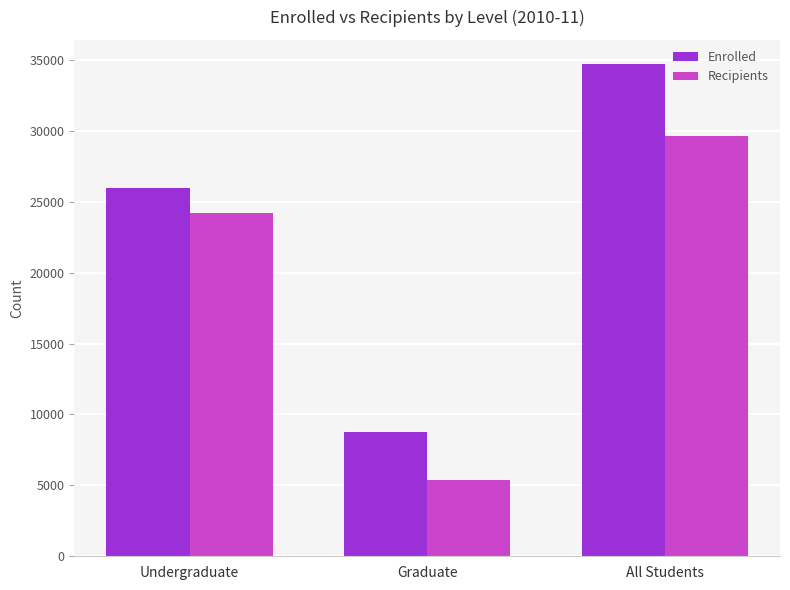

Reading left to right, list all the values displayed in this chart.

Enrolled: Undergraduate=25947	Graduate=8730	All Students=34677
Recipients: Undergraduate=24238	Graduate=5406	All Students=29644